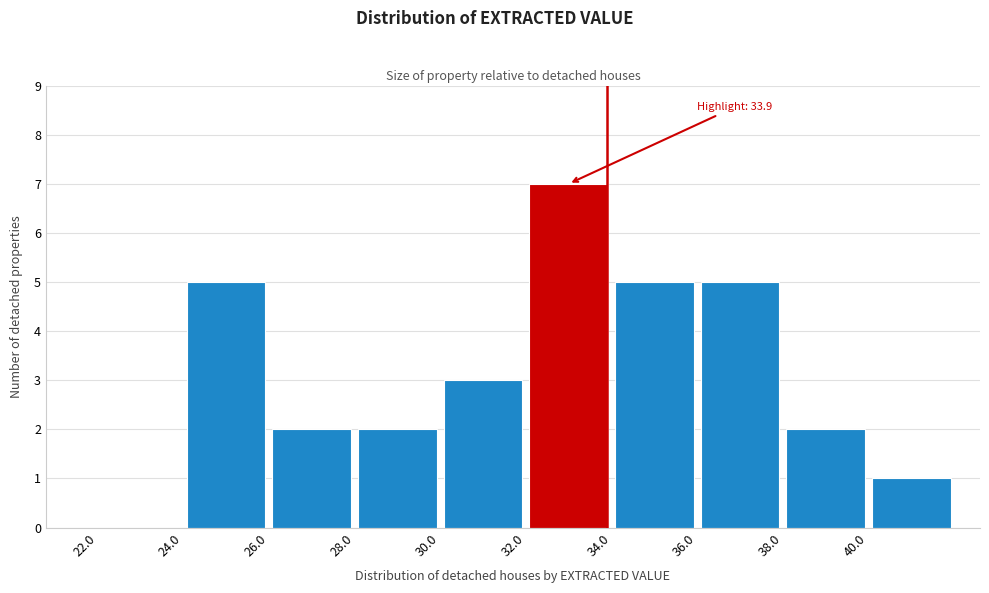

Which range on the x-axis has the tallest bar?

32 to 34